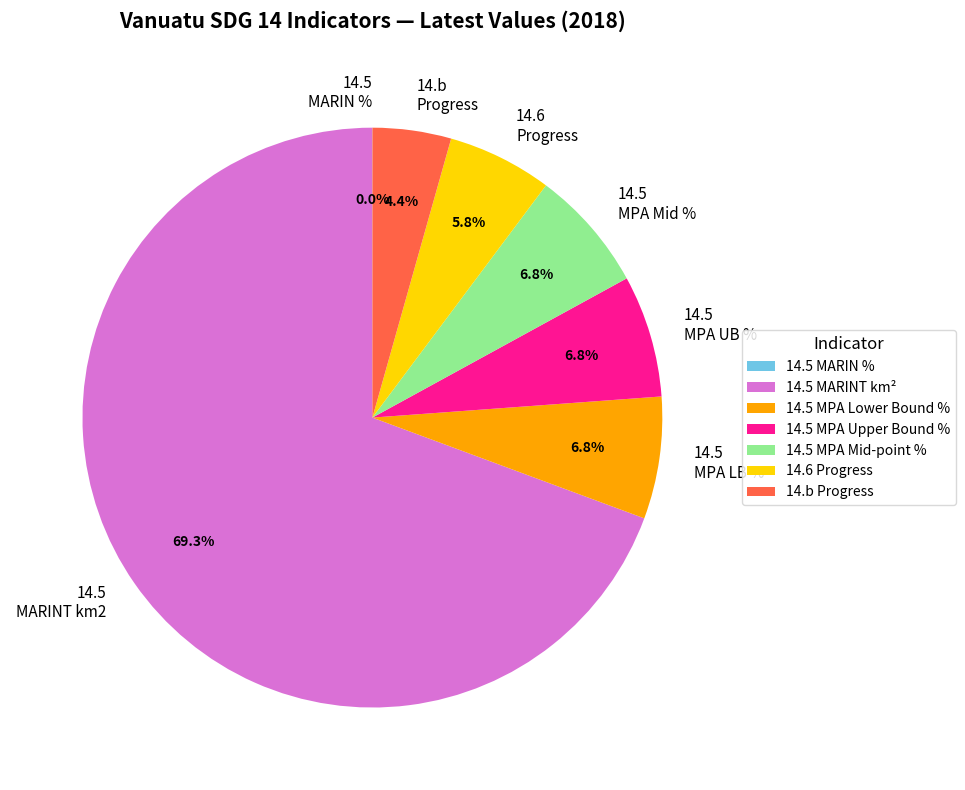

To the nearest percent, what is the difference between the largest and smallest slice percentages?

69%